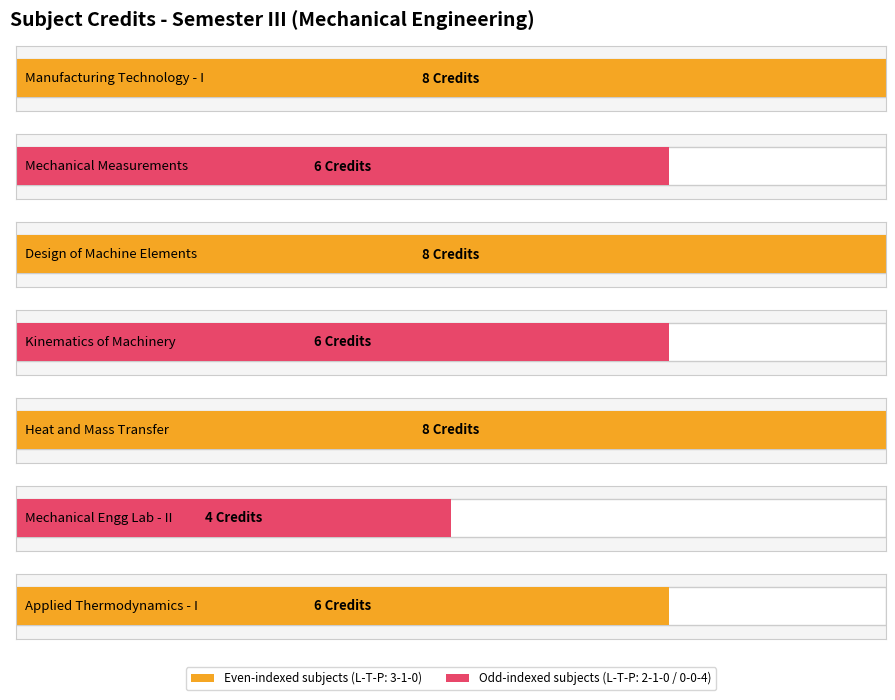

What is the sum of all values?

46